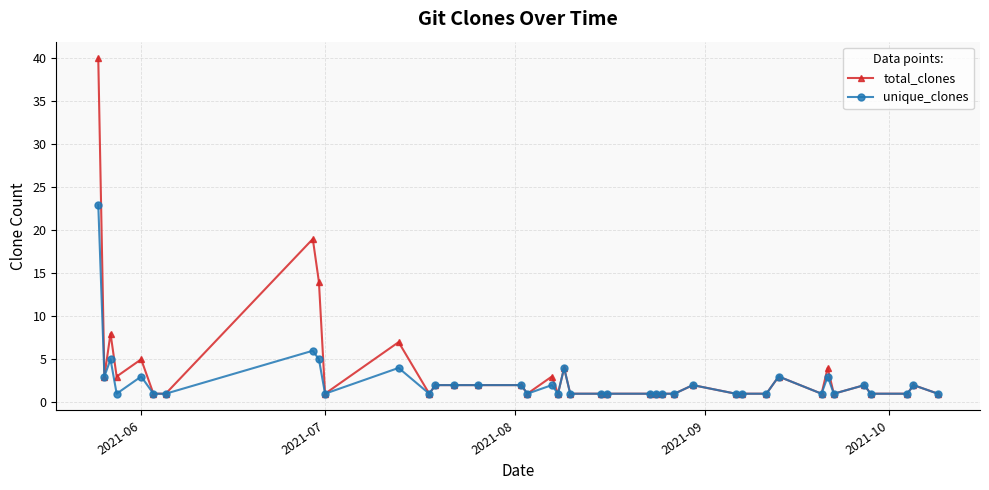

Count the number of data series in this chart.

2